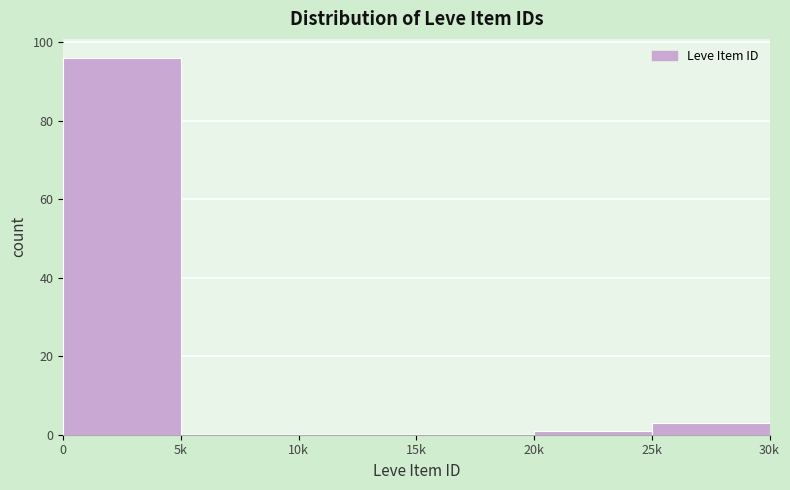

Reading left to right, extract all data points from this chart.

0=96	5k=0	10k=0	15k=0	20k=1	25k=3